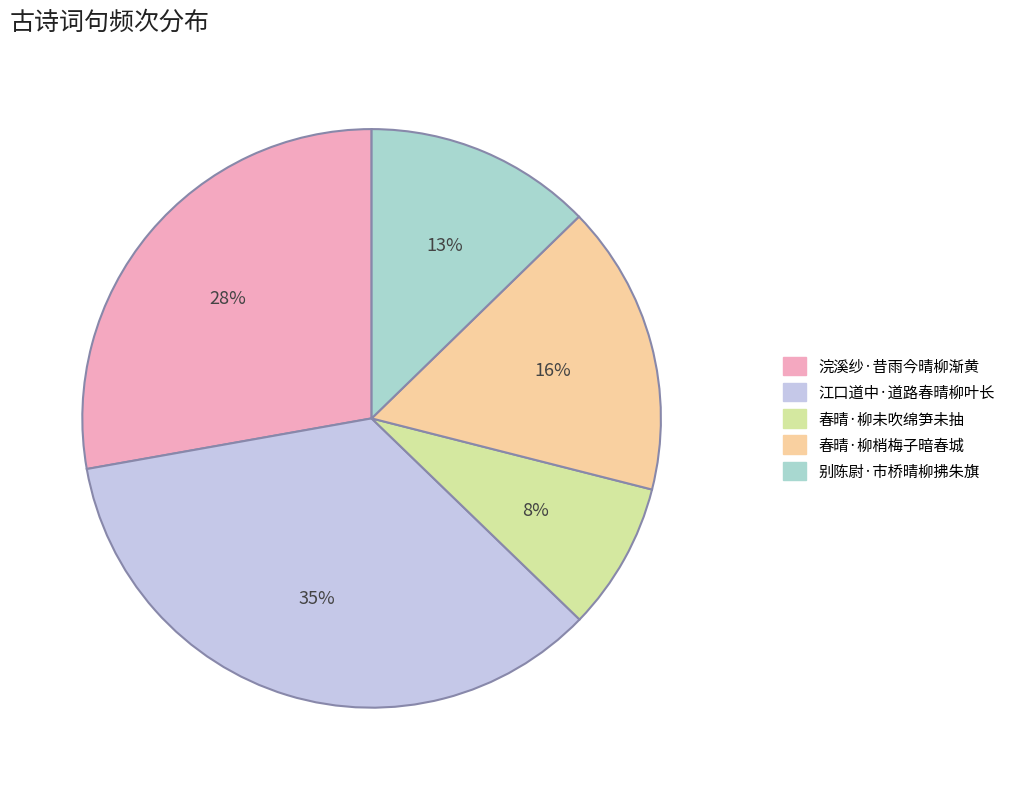

Between 别陈尉·市桥晴柳拂朱旗 and 江口道中·道路春晴柳叶长, which is larger?

江口道中·道路春晴柳叶长